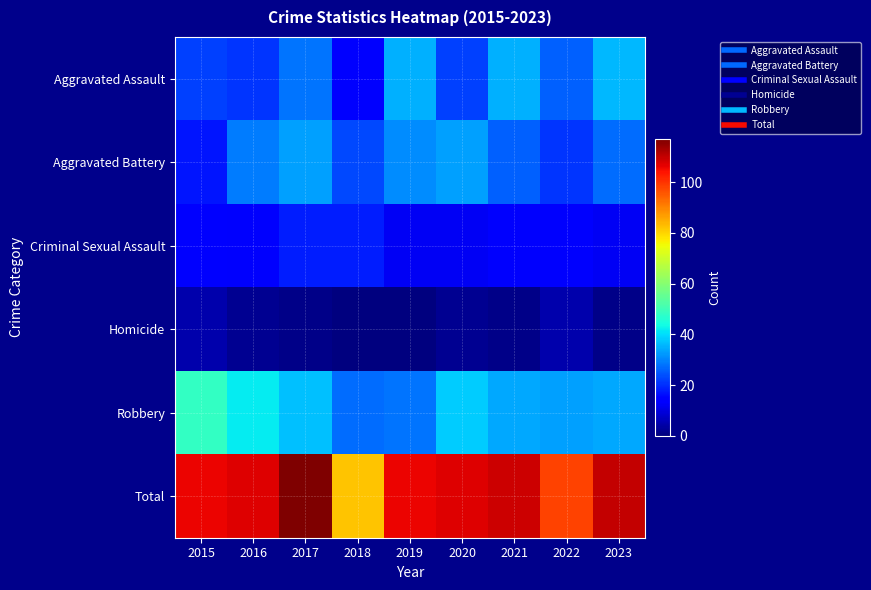

Rank the series by their maximum value, from lowest to highest.

Homicide, Criminal Sexual Assault, Aggravated Battery, Aggravated Assault, Robbery, Total